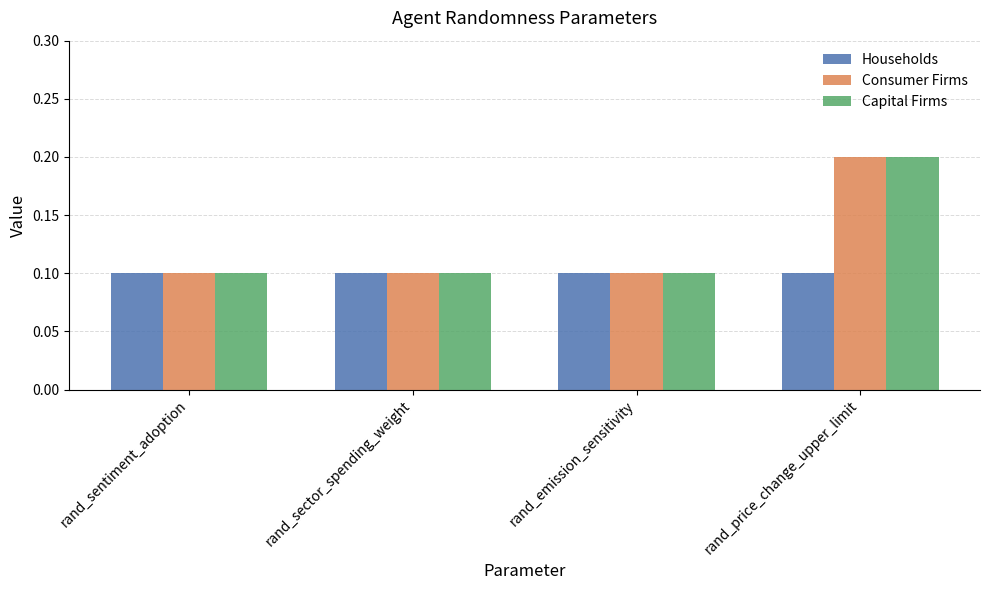

What is the average value of the Consumer Firms series?

0.1